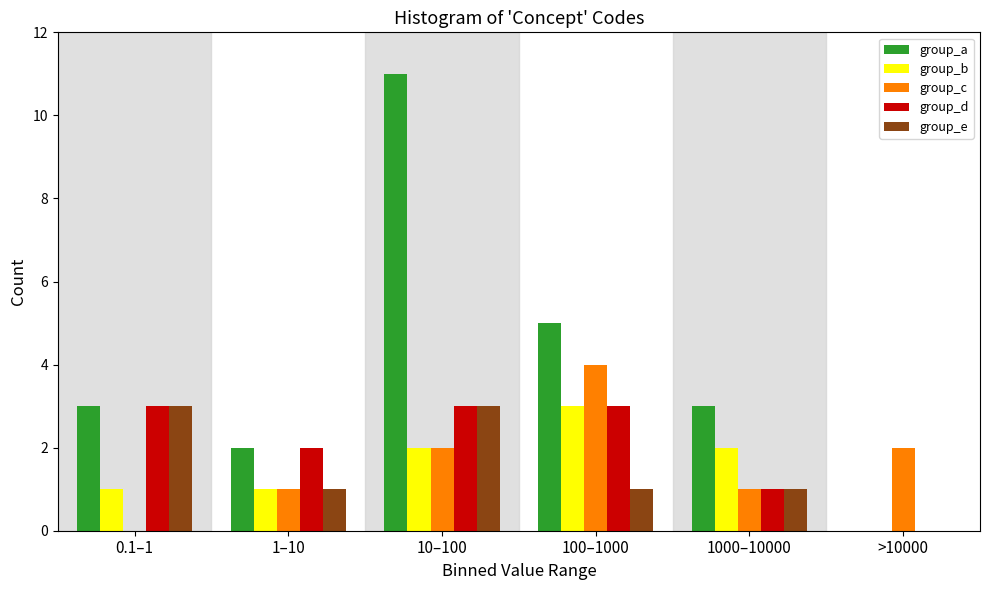

Reading left to right, what are all the values shown in this chart?

group_a: 0.1–1=3	1–10=2	10–100=11	100–1000=5	1000–10000=3	>10000=0
group_b: 0.1–1=1	1–10=1	10–100=2	100–1000=3	1000–10000=2	>10000=0
group_c: 0.1–1=0	1–10=1	10–100=2	100–1000=4	1000–10000=1	>10000=2
group_d: 0.1–1=3	1–10=2	10–100=3	100–1000=3	1000–10000=1	>10000=0
group_e: 0.1–1=3	1–10=1	10–100=3	100–1000=1	1000–10000=1	>10000=0